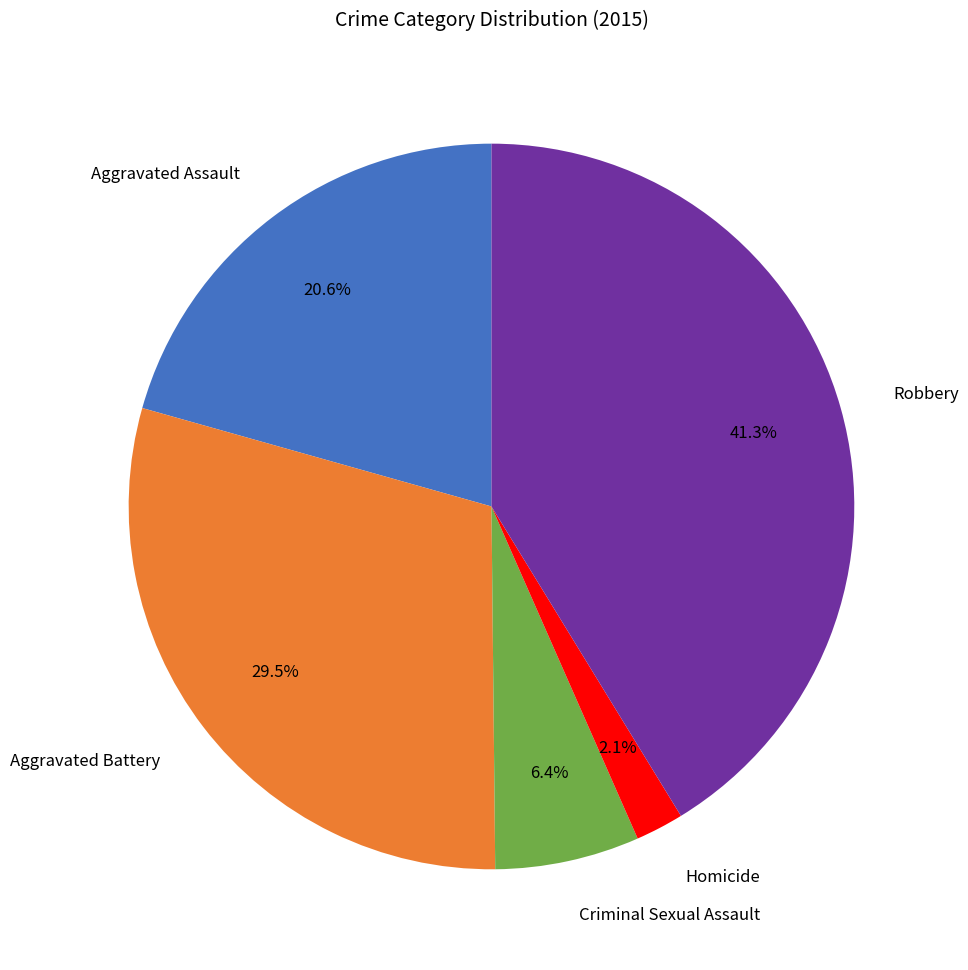

How many slices are in this pie chart?

5